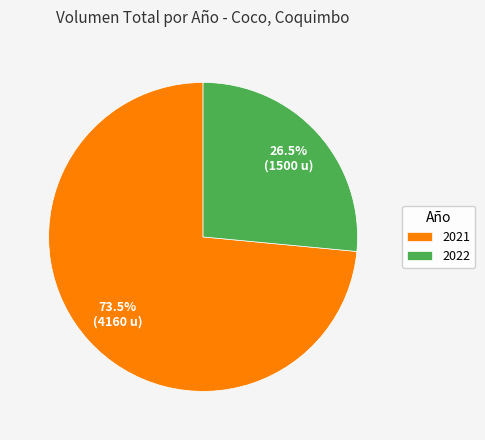

Do 2022 and 2021 together represent more than half of the pie?

Yes